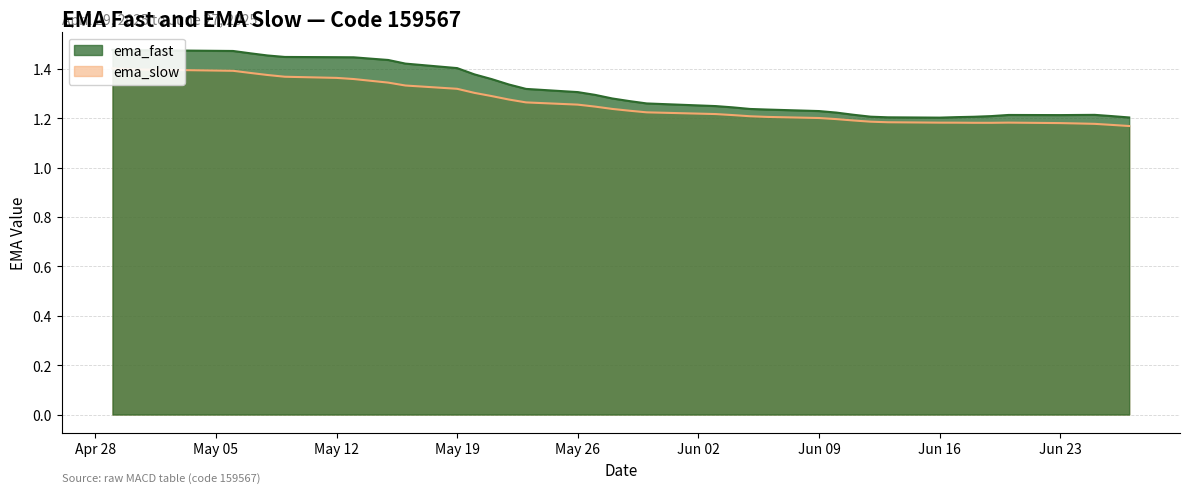

How many interior local peaks does the ema_slow series have?

1